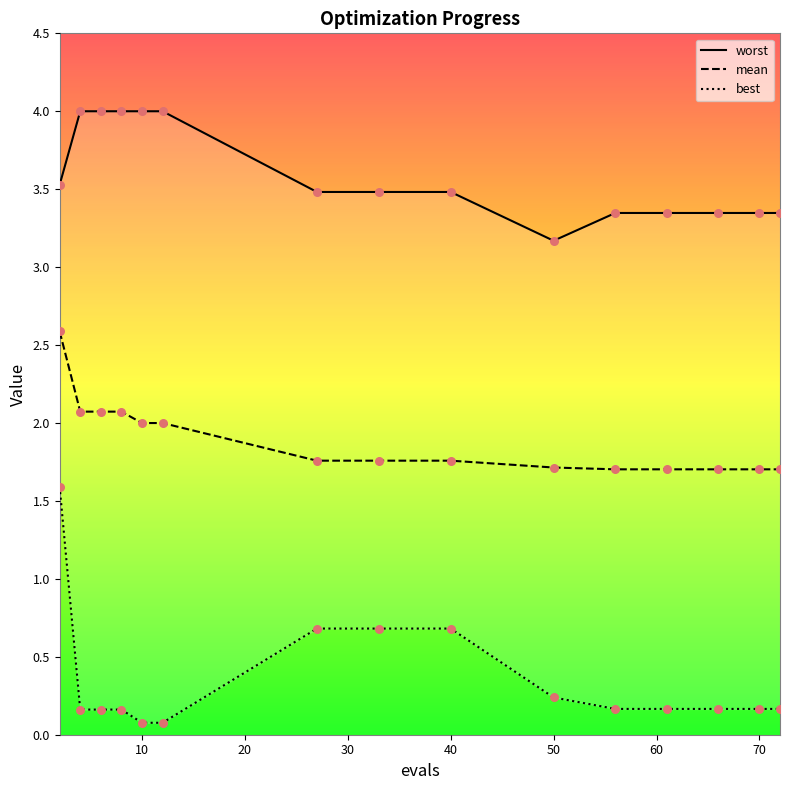

Which series has the largest total across all categories?

worst